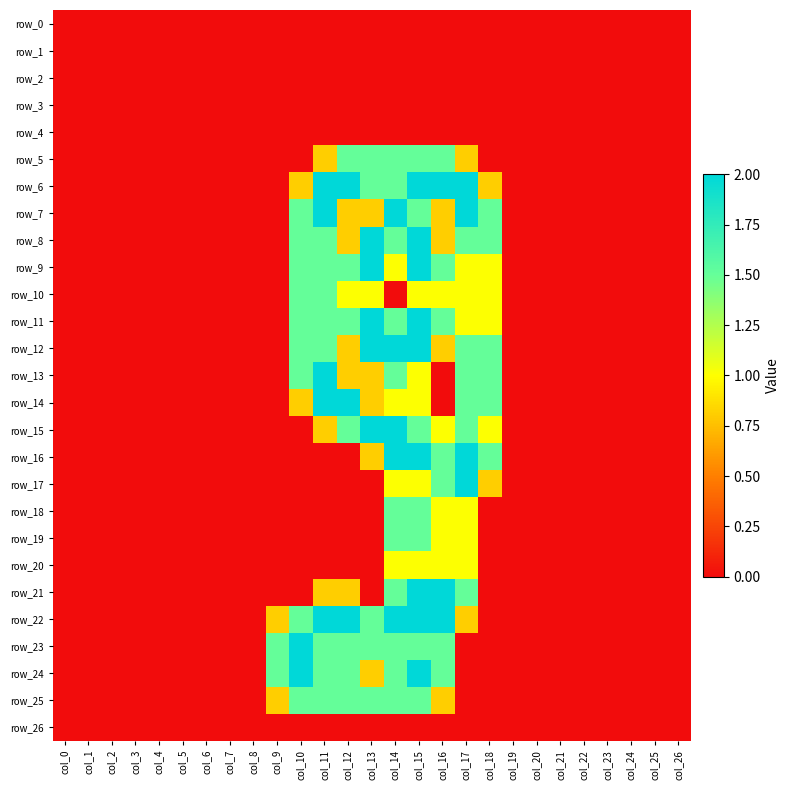

What is the average value of the row_22 series?

0.5